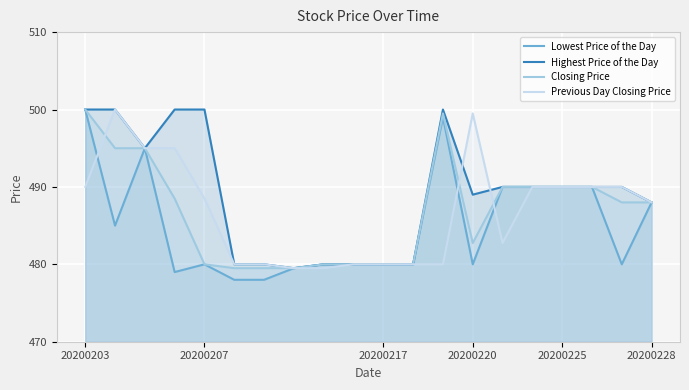

How many categories are shown in the chart?

20